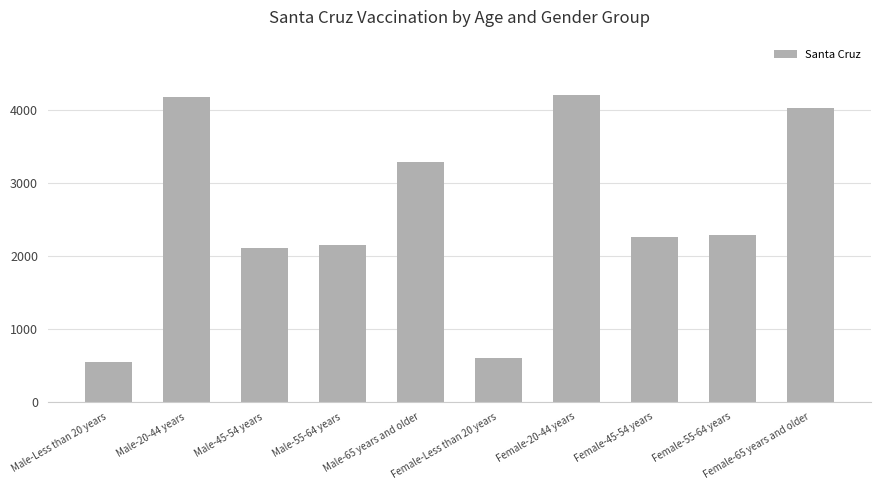

What is the difference between the maximum and minimum values?

3663